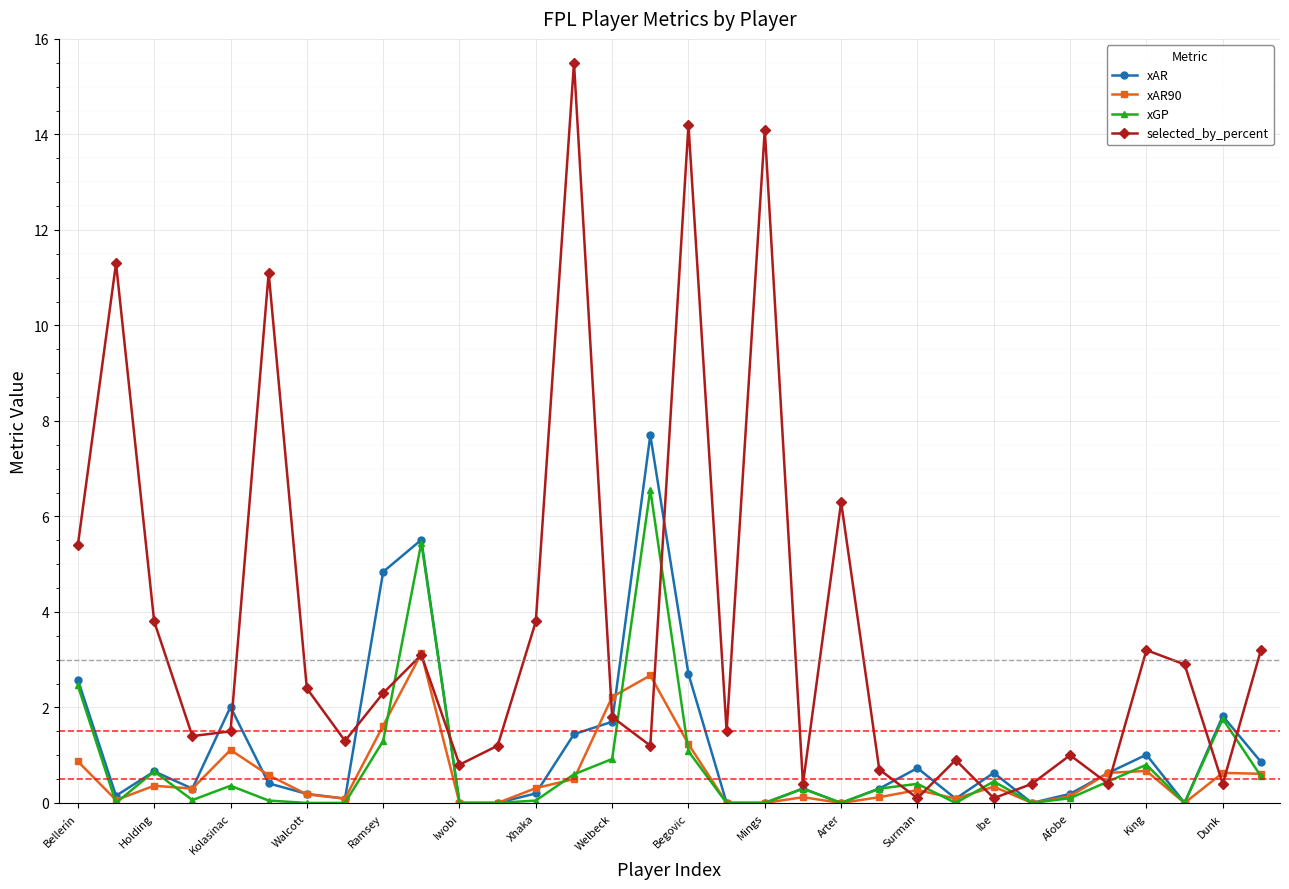

List the series in order of their peak value, lowest first.

xAR90, xGP, xAR, selected_by_percent